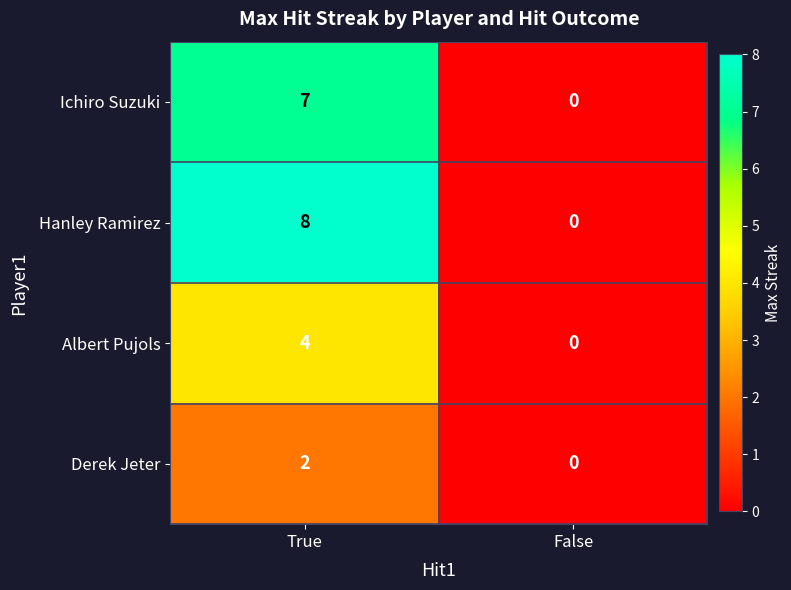

Which category has the highest value in the Albert Pujols series?

True